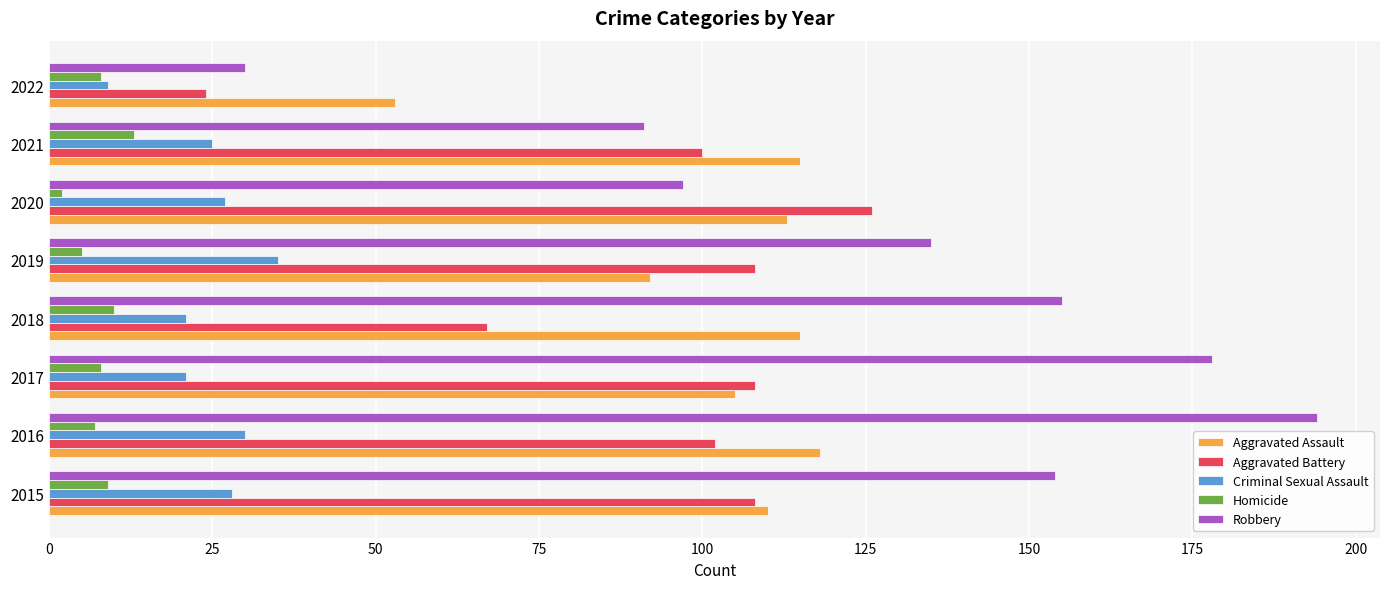

What is the sum of all Robbery values?

1034